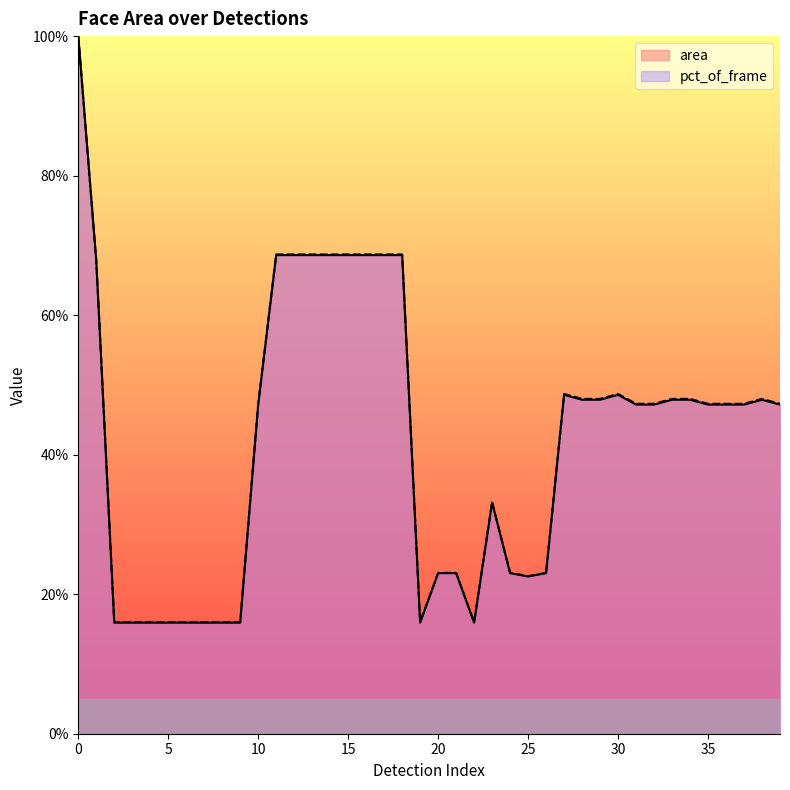

List the series in order of their peak value, lowest first.

area, pct_of_frame